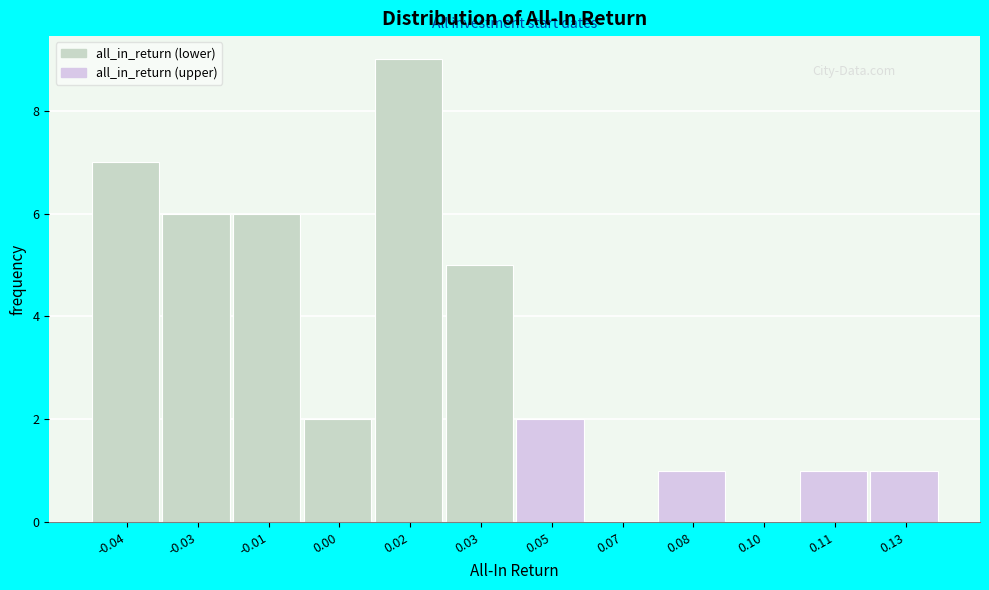

Reading right to left, list all the values displayed in this chart.

0.13=1	0.11=1	0.10=0	0.08=1	0.07=0	0.05=2	0.03=5	0.02=9	0.00=2	-0.01=6	-0.03=6	-0.04=7